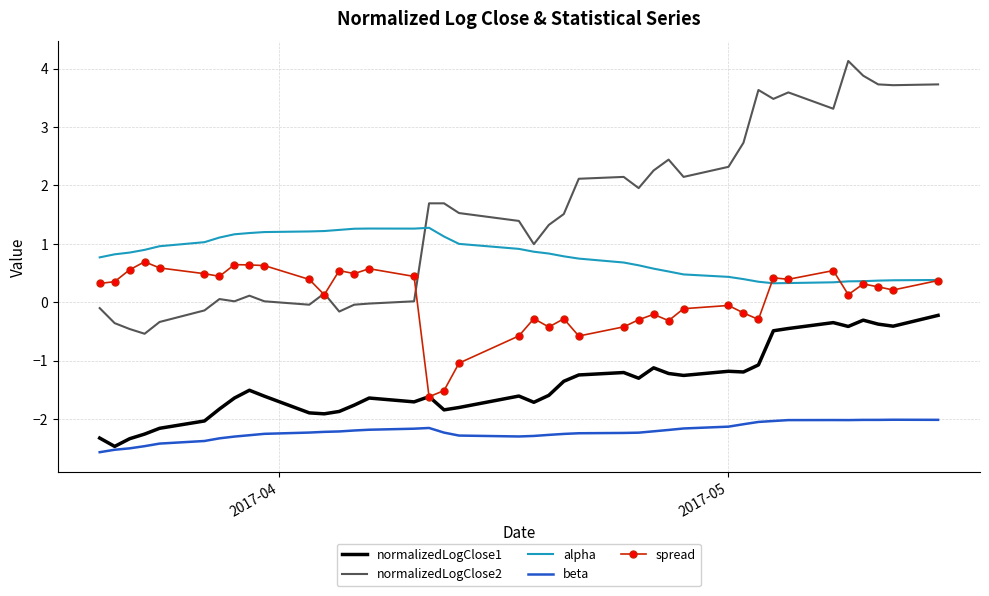

What is the difference between the maximum and second lowest values in the beta series?

0.5